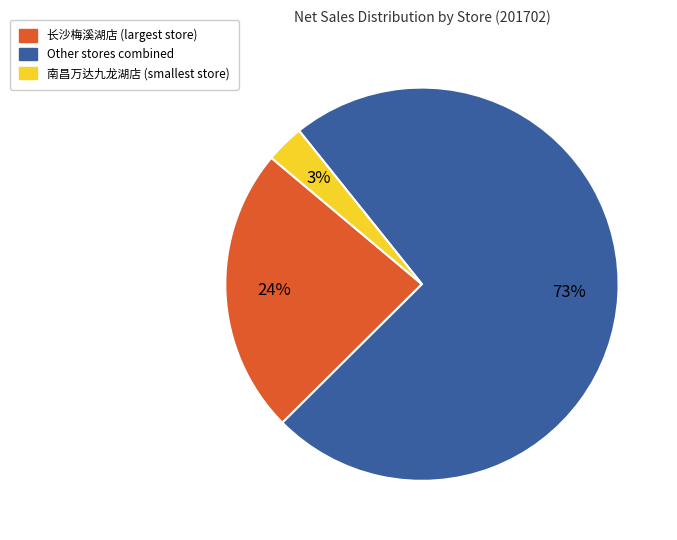

Combined, do Other stores combined and 南昌万达九龙湖店 (smallest store) account for over 50%?

Yes